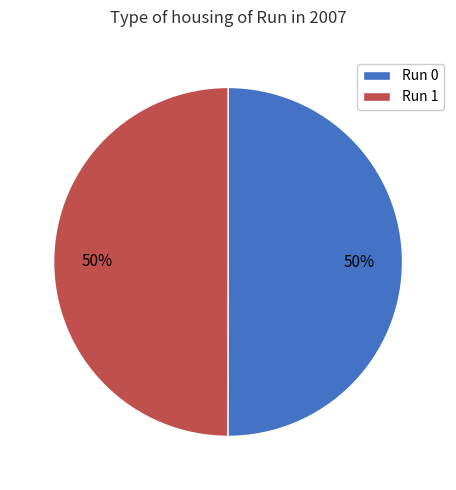

Combined, do Run 0 and Run 1 account for over 50%?

Yes